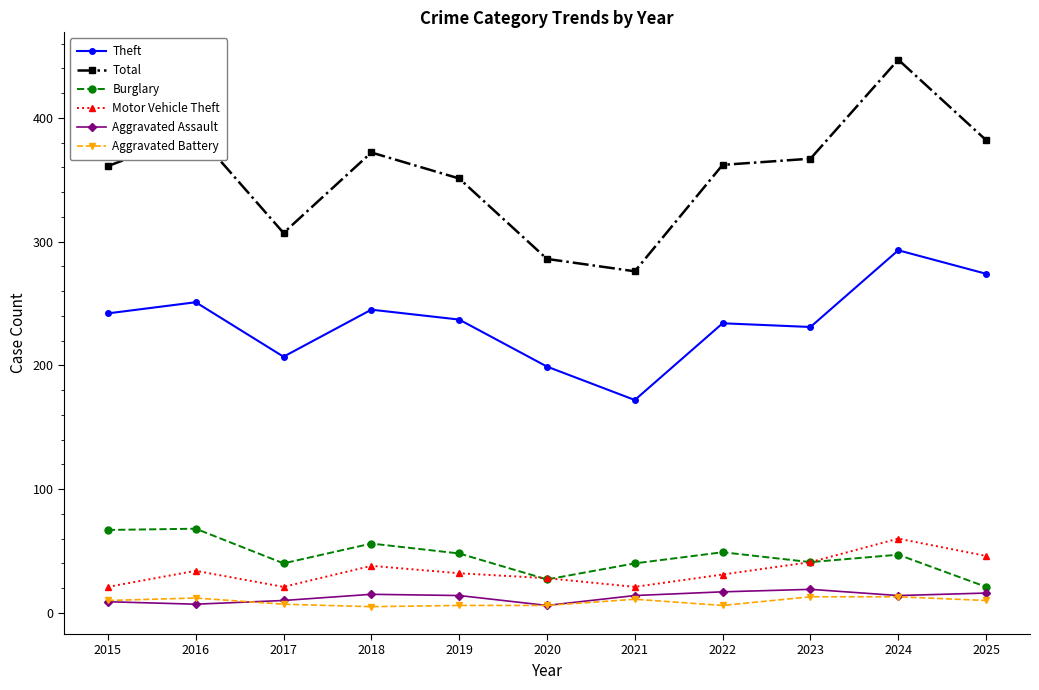

True or false: Aggravated Battery and Theft cross at least once.

False